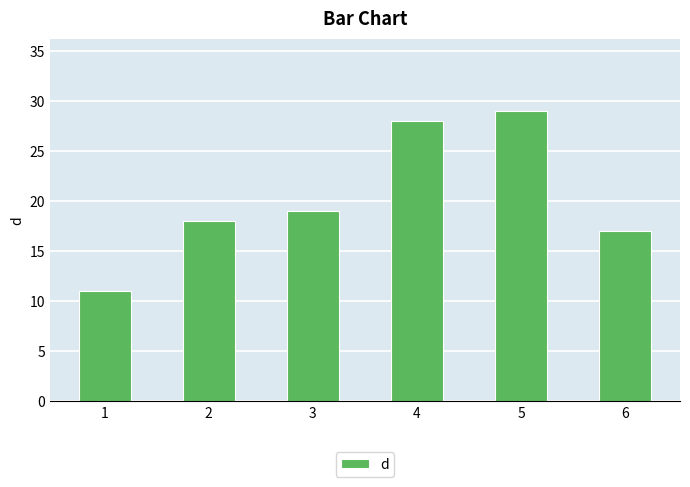

Which has a higher value, 2 or 6?

2